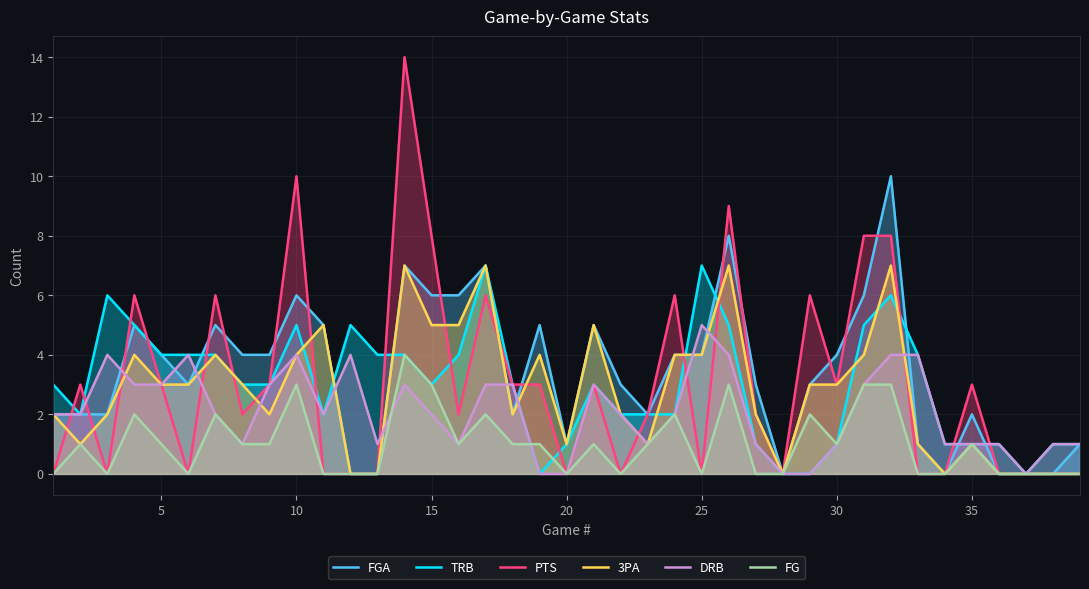

What is the difference between the highest and lowest values at 15?

6